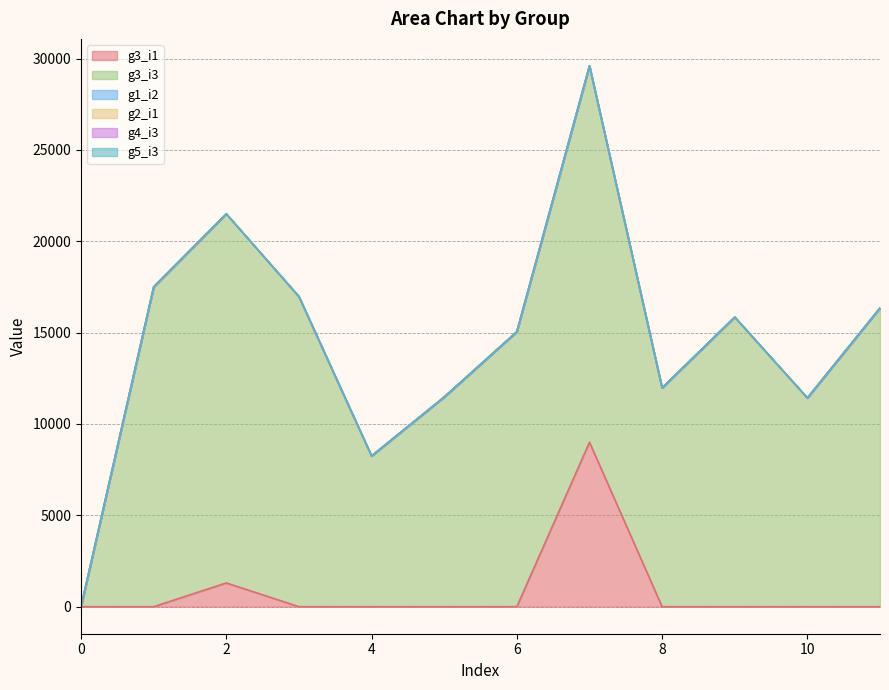

True or false: g3_i3 and g2_i1 intersect in this chart.

False